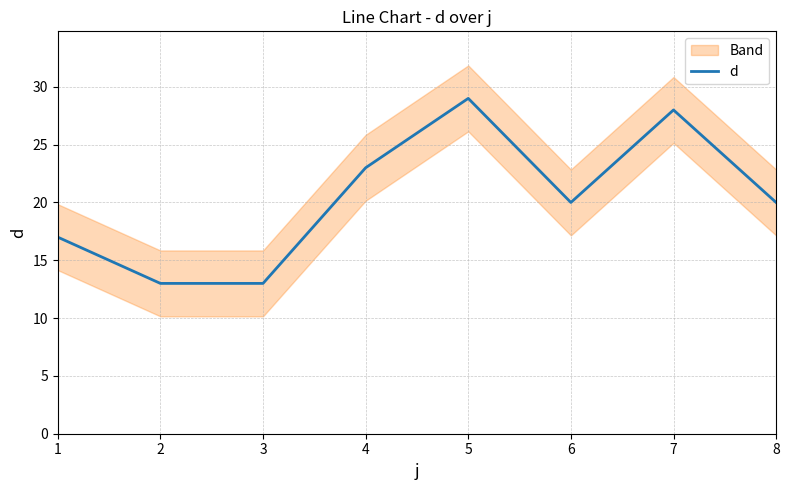

Rank the categories by value from highest to lowest.

5, 7, 4, 6, 8, 1, 2, 3